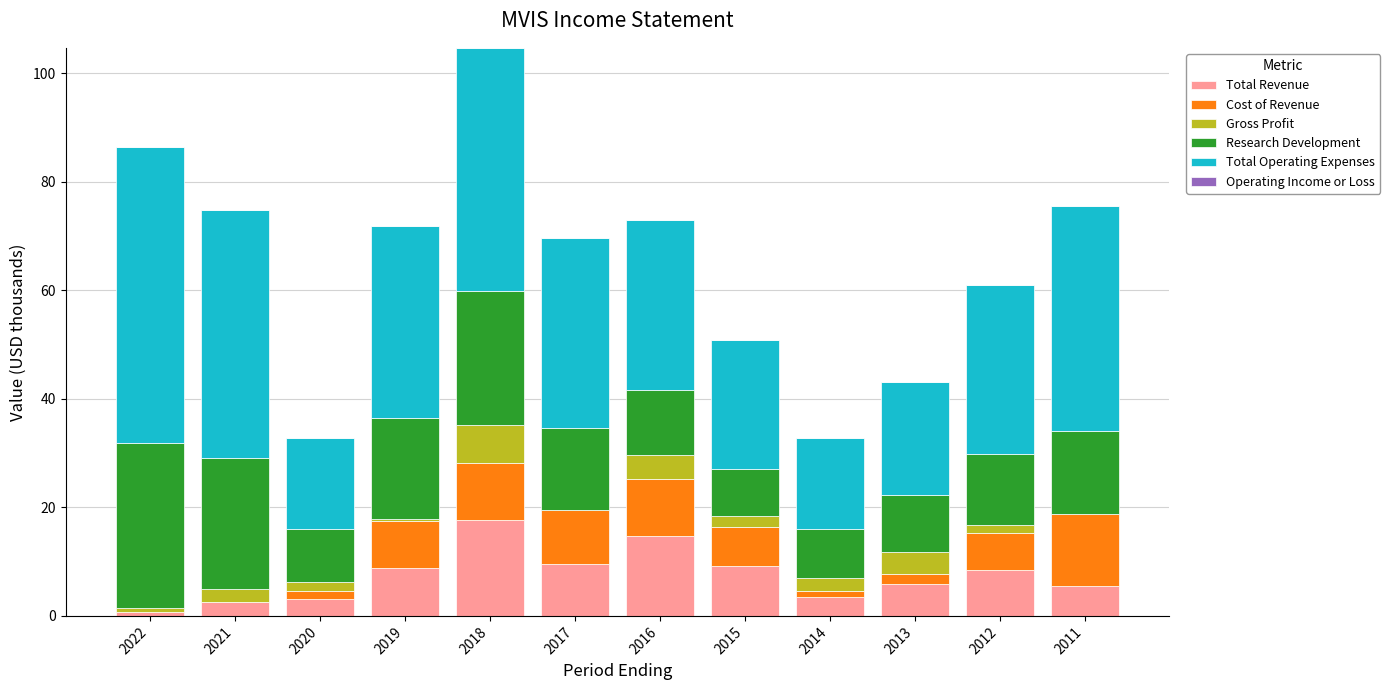

What is the sum of the Total Revenue values at 2017 and 2018?

27.2